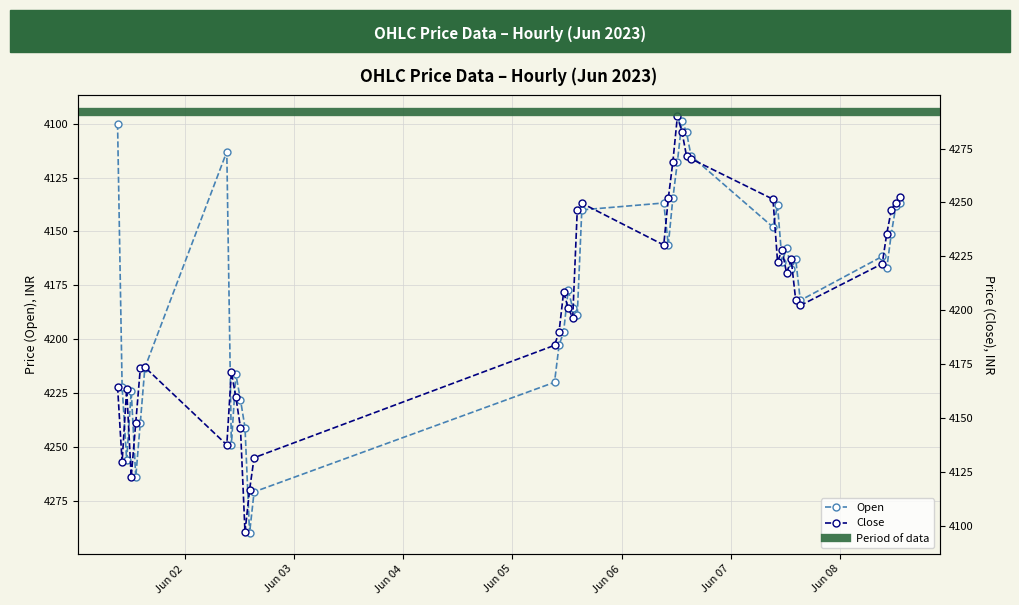

True or false: Open has more than 2 points higher than both neighbors.

True